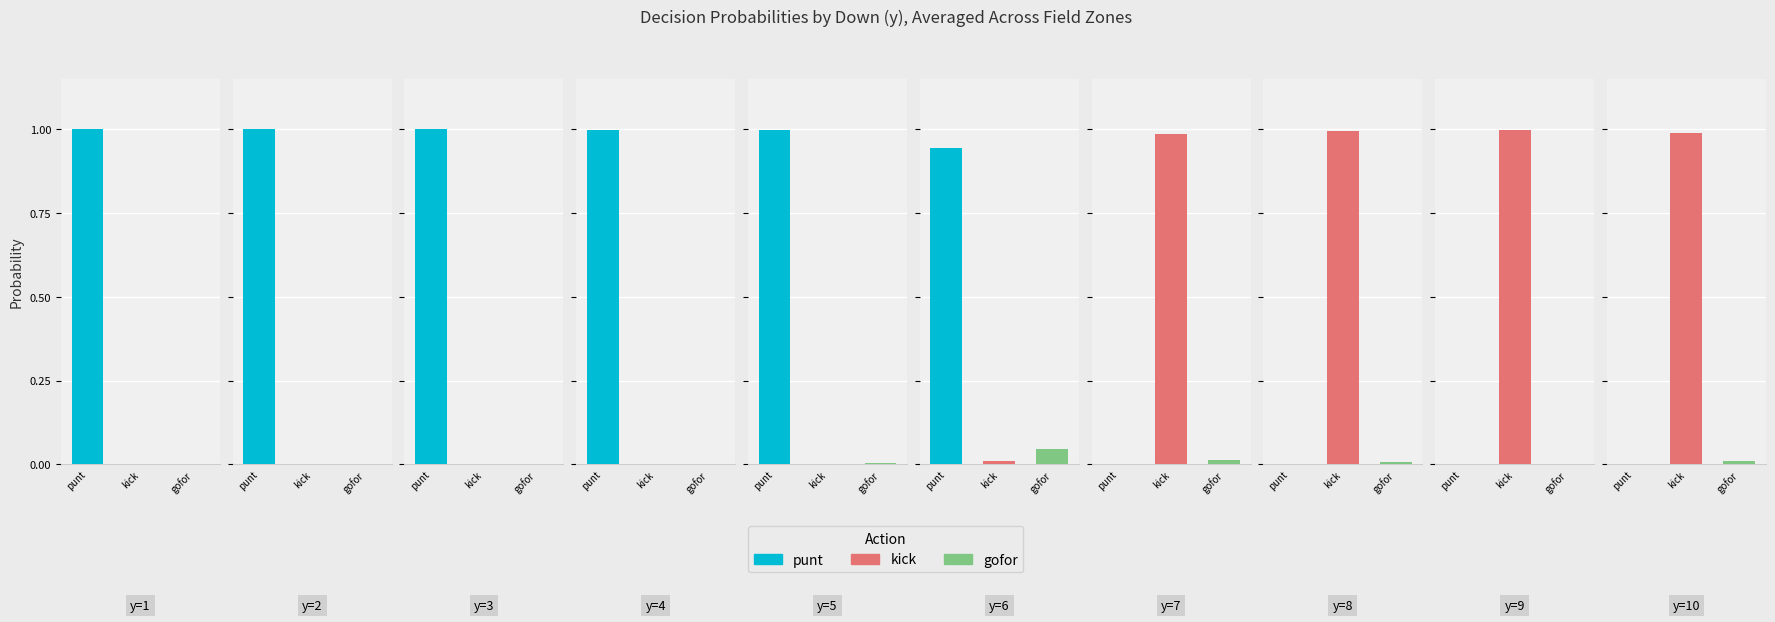

The gofor series shows 0.0 at y=4. True or false?

True